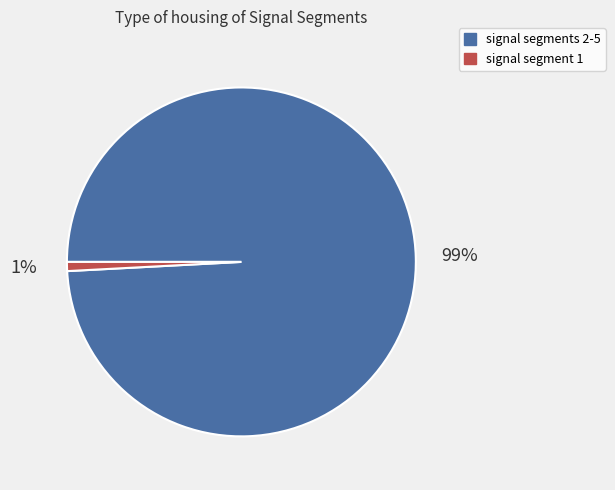

To the nearest percent, what is the difference between the largest and smallest slice percentages?

98%